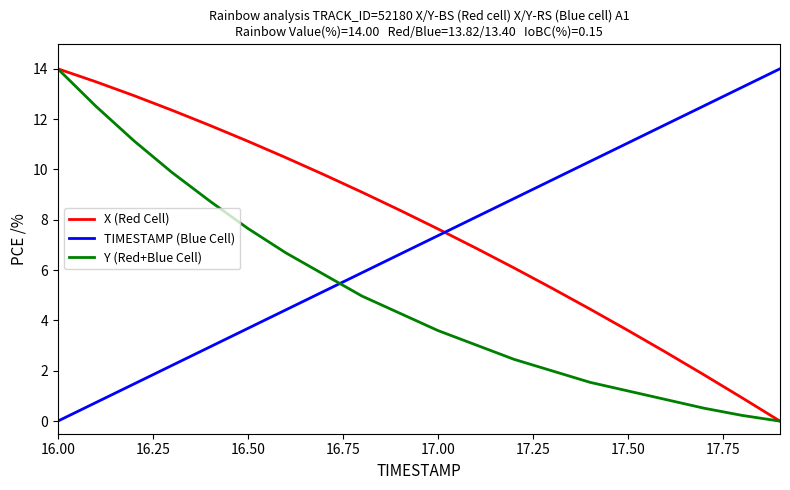

What is the maximum value shown in the chart?

14.0